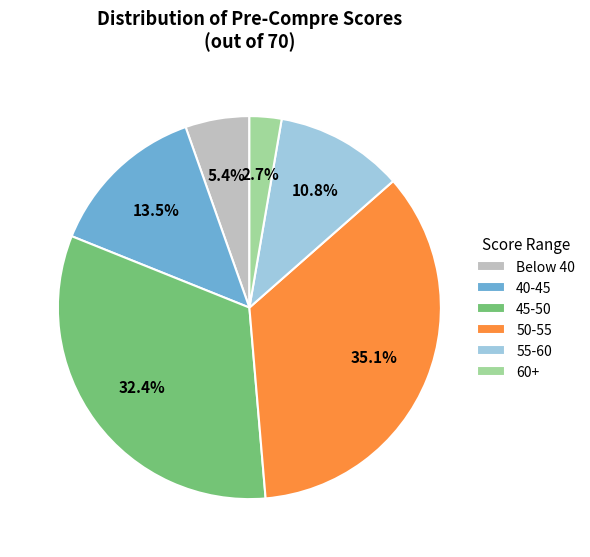

Which has a higher value, 60+ or 45-50?

45-50